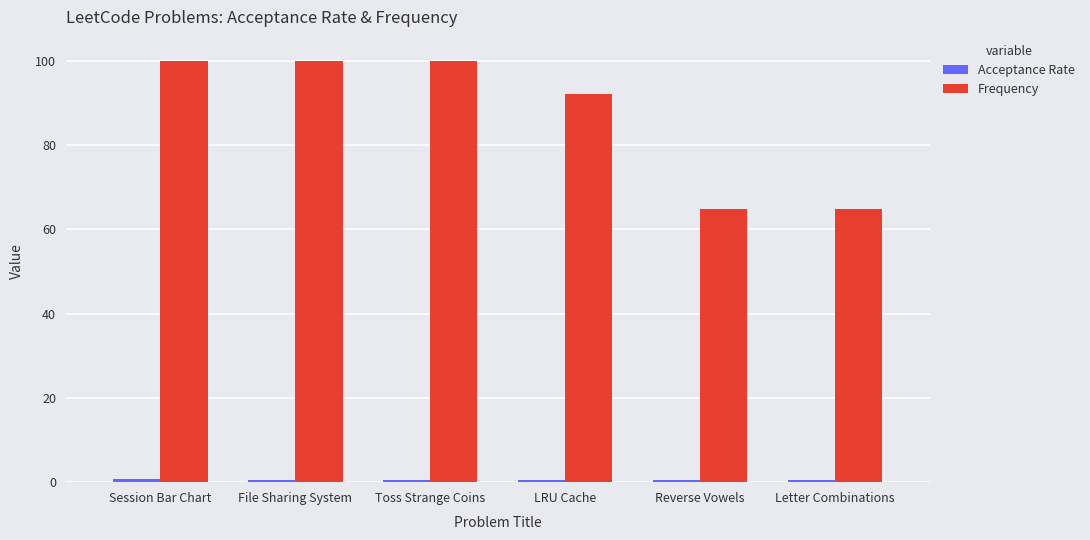

Where is Frequency nearest to the value 82?

LRU Cache